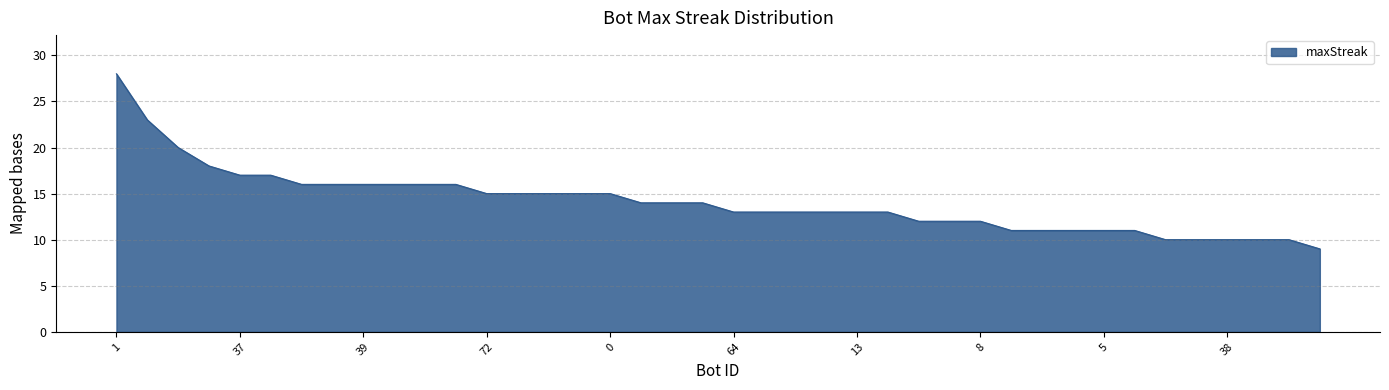

What is the greatest value displayed?

28